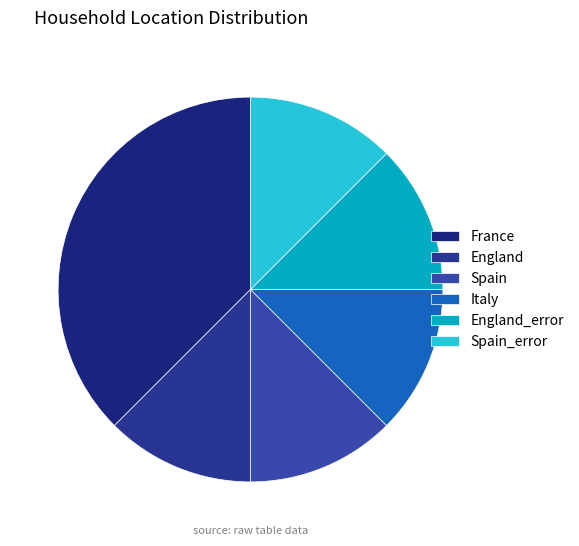

How many slices are in this pie chart?

6